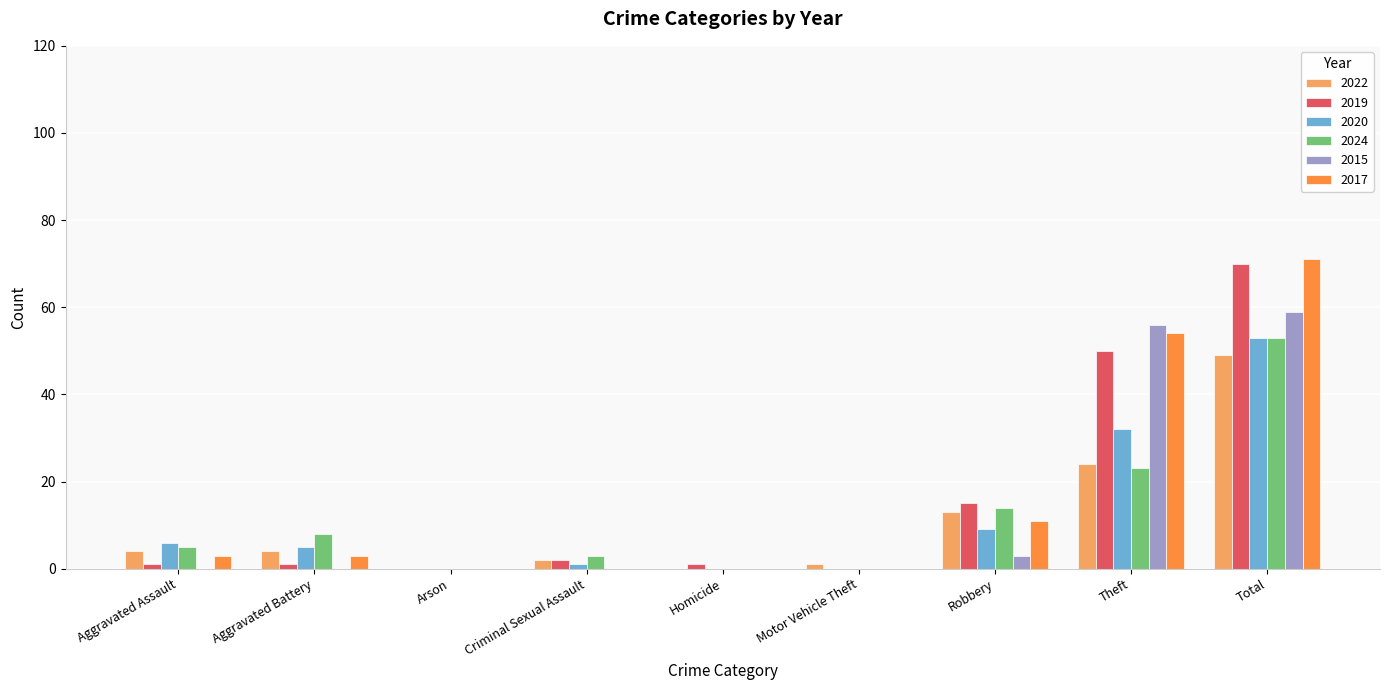

Reading left to right, list all the values displayed in this chart.

2022: 4	4	0	2	0	1	13	24	49
2019: 1	1	0	2	1	0	15	50	70
2020: 6	5	0	1	0	0	9	32	53
2024: 5	8	0	3	0	0	14	23	53
2015: 0	0	0	0	0	0	3	56	59
2017: 3	3	0	0	0	0	11	54	71